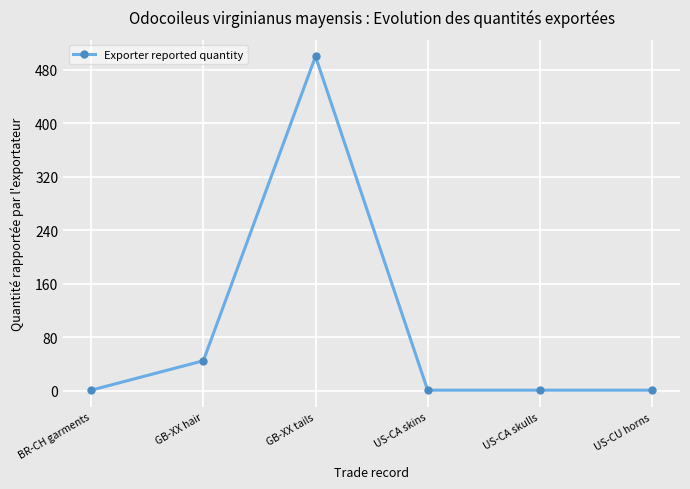

What position from the right is BR-CH garments?

6